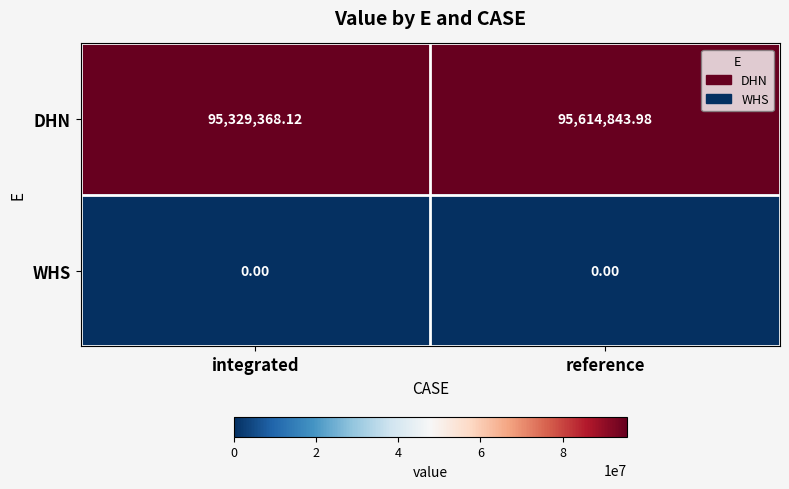

List the series in order of their peak value, lowest first.

WHS, DHN